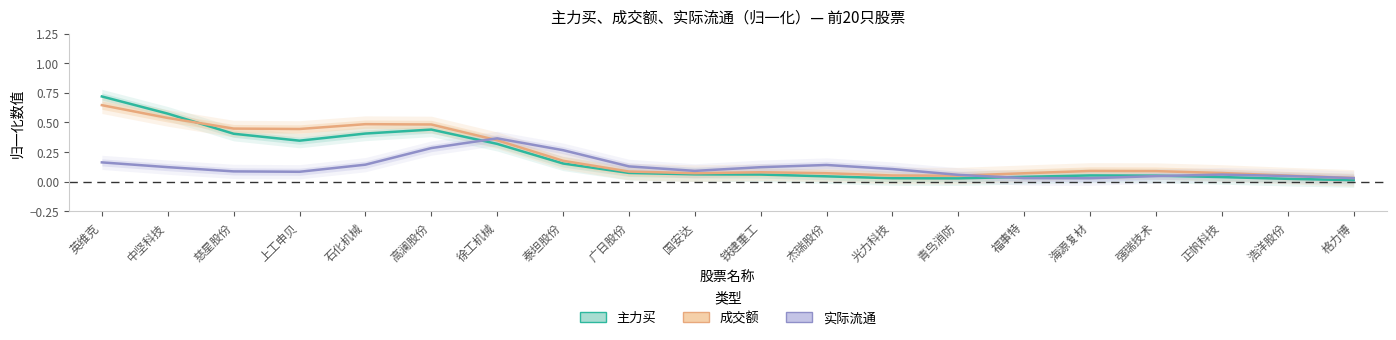

What is the value of the 实际流通 point at the 1st from the left?

0.2